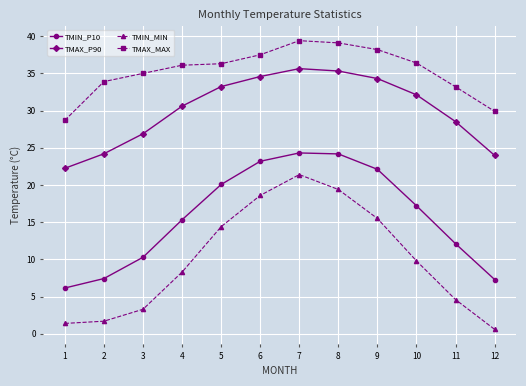

What is the maximum value for TMAX_MAX?

39.4